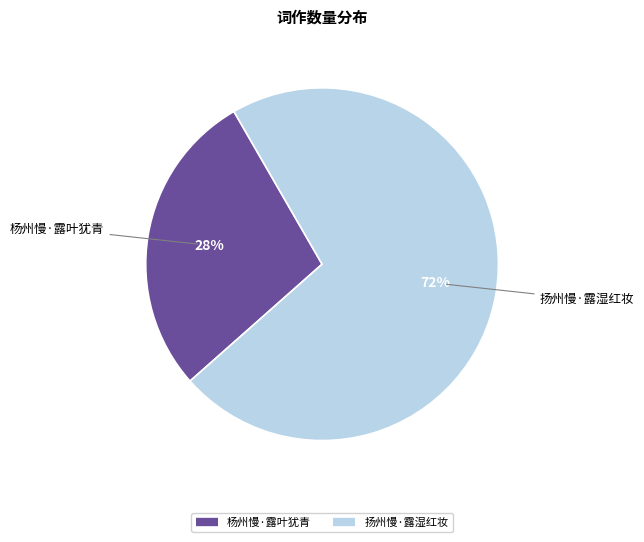

How many segments does this pie chart have?

2